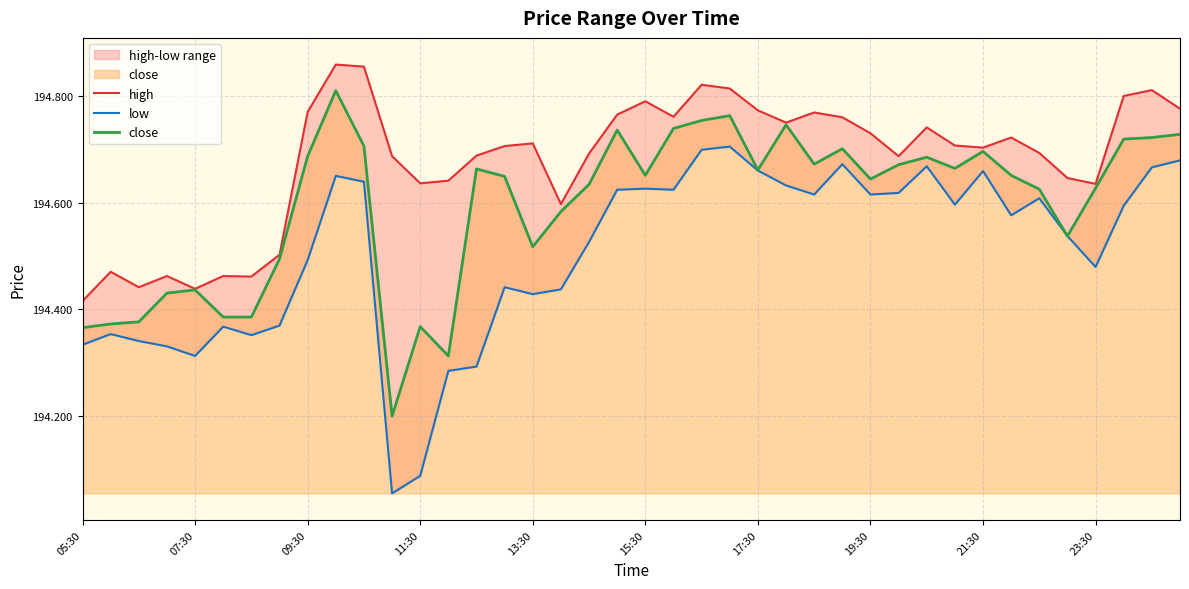

What are all the series names shown in the legend?

high, low, close